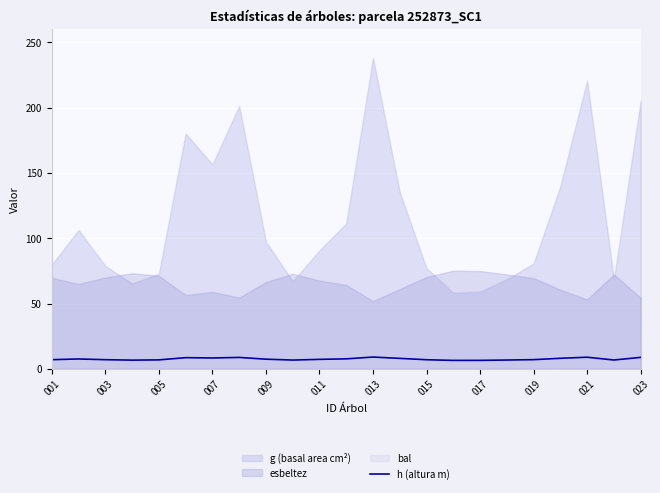

What position from the right is 013?

11